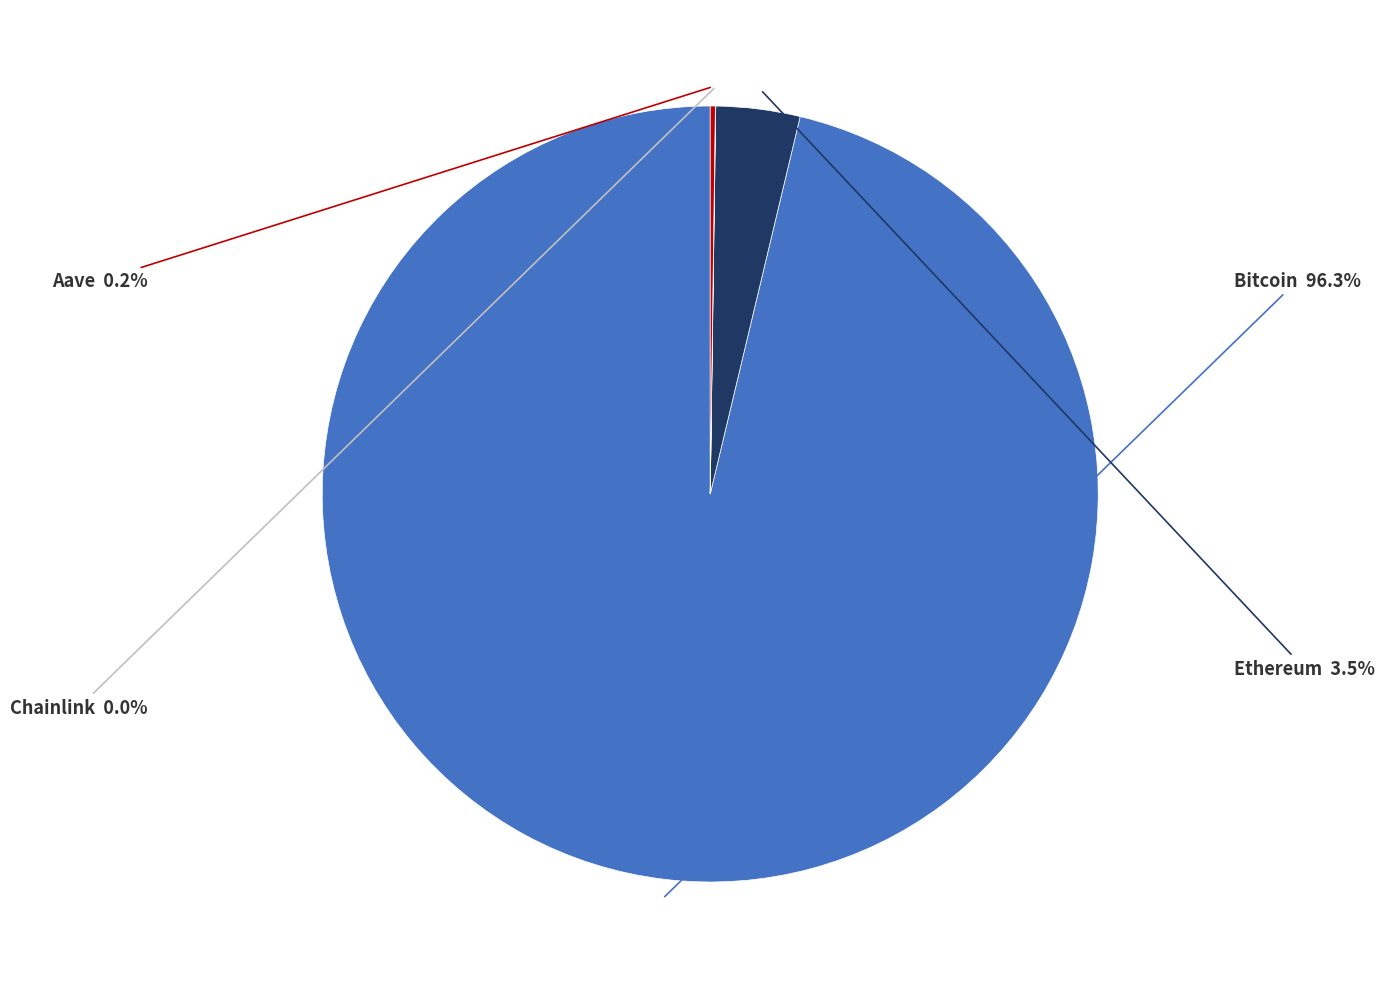

Is there a majority slice in this chart?

Yes